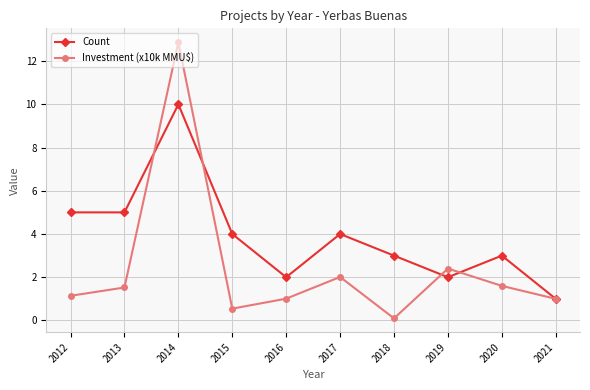

Between which two adjacent categories do Investment (x10k MMU$) and Count first intersect?

2013 and 2014